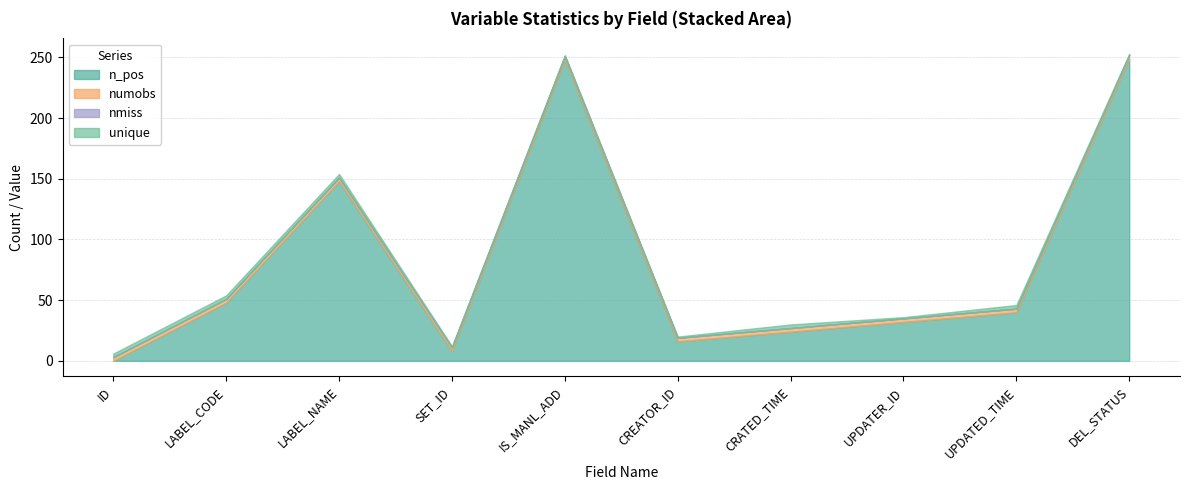

What is the label of the 8th point from the left?

UPDATER_ID